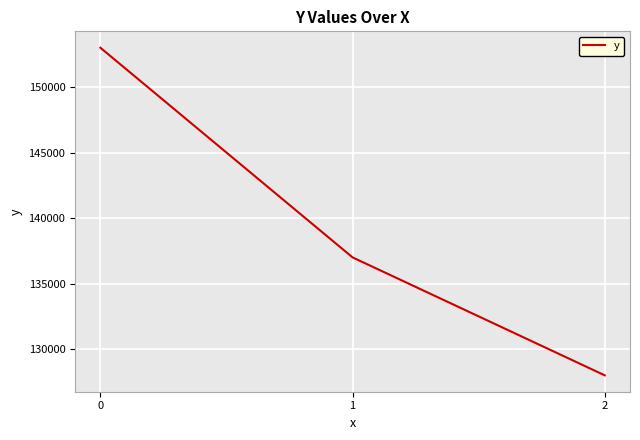

The chart shows a value of 153000 at 0. True or false?

True